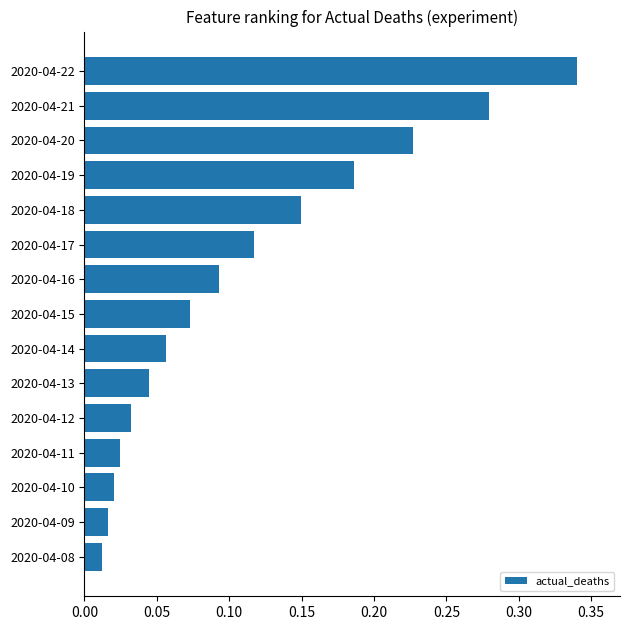

Which category has the highest value across all series?

2020-04-22